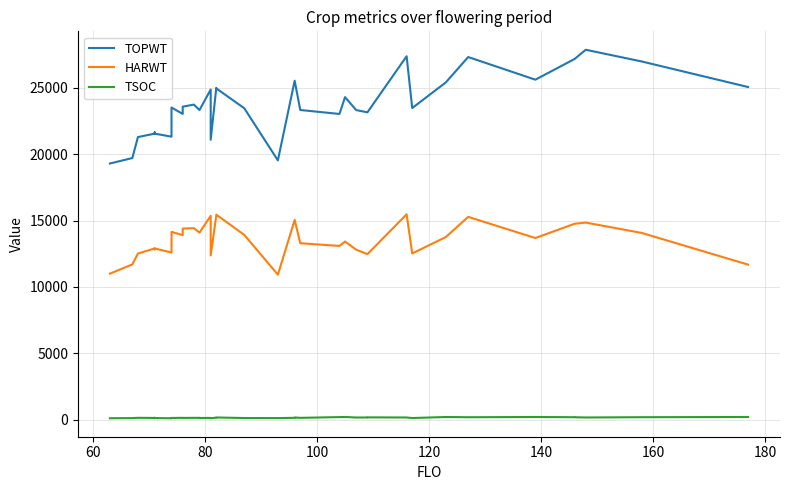

What is the greatest value displayed?

27861